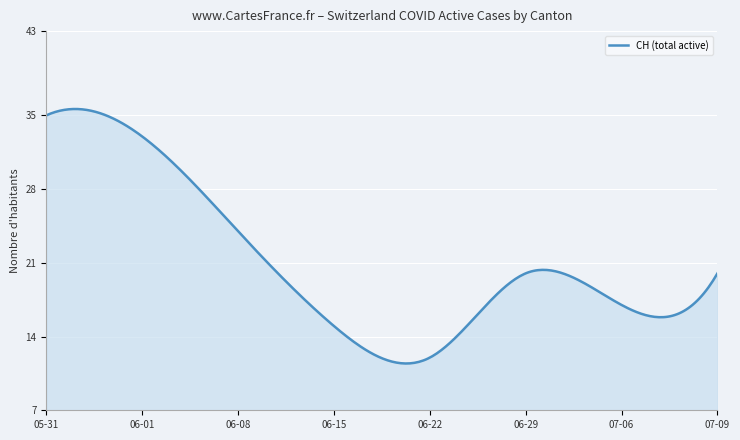

What is the maximum value shown in the chart?

35.6